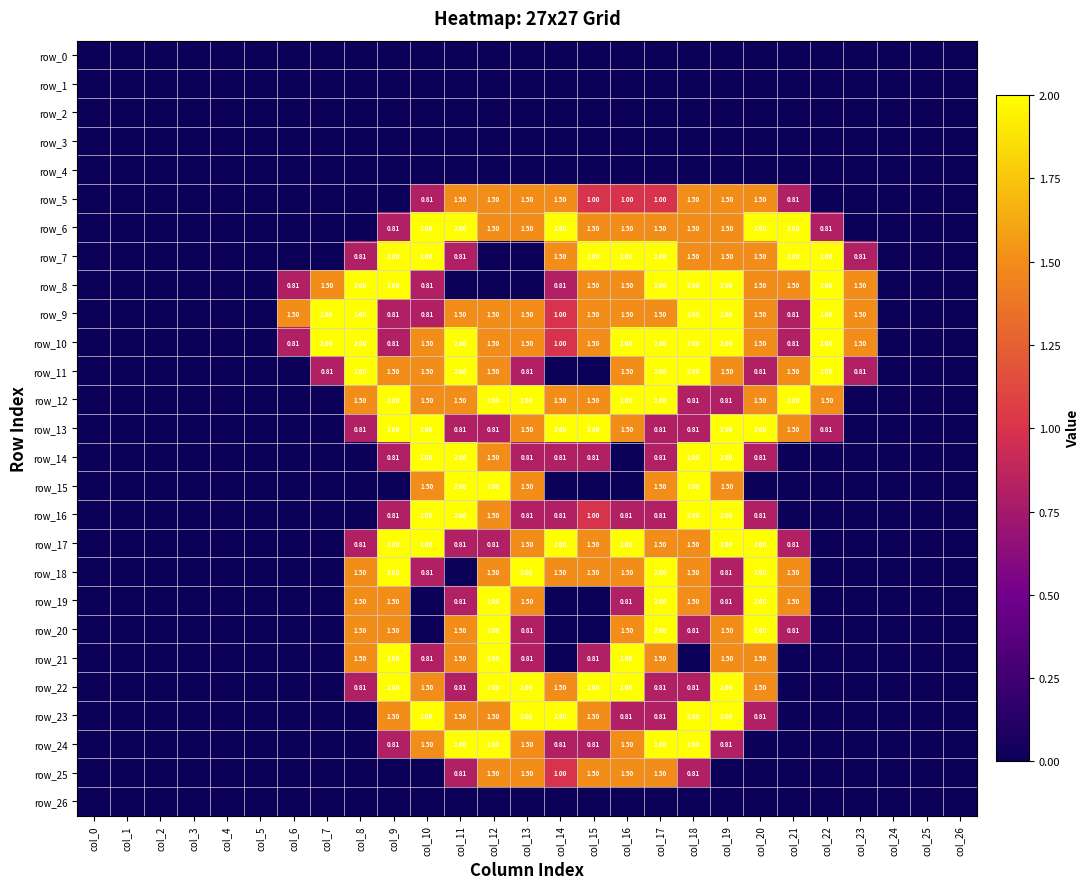

Which series has the largest range (max minus min)?

row_6